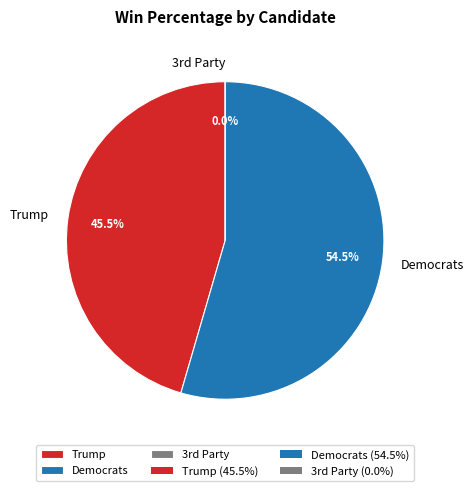

Which slice is the largest?

Democrats